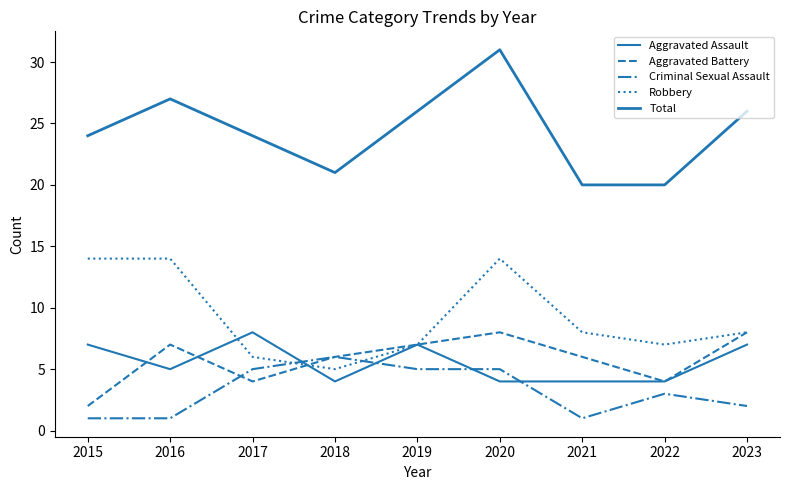

At which label is Robbery closest to 9?

2021